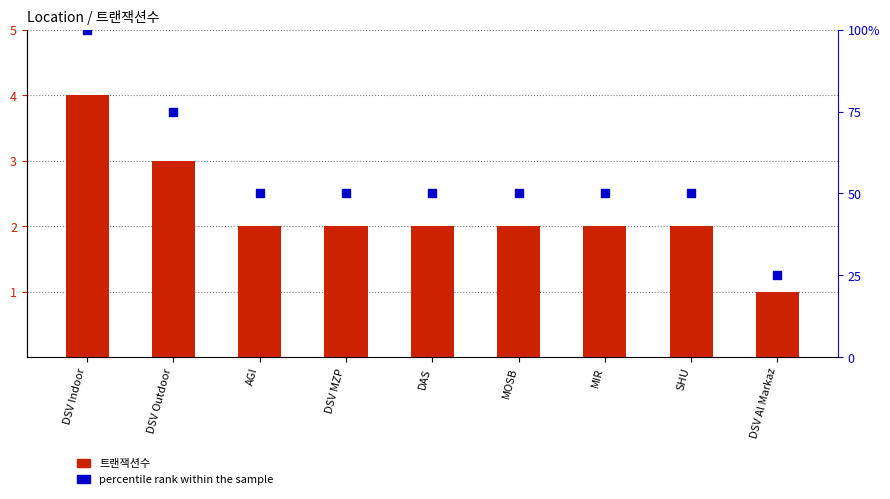

What are all the series names shown in the legend?

트랜잭션수, percentile rank within the sample